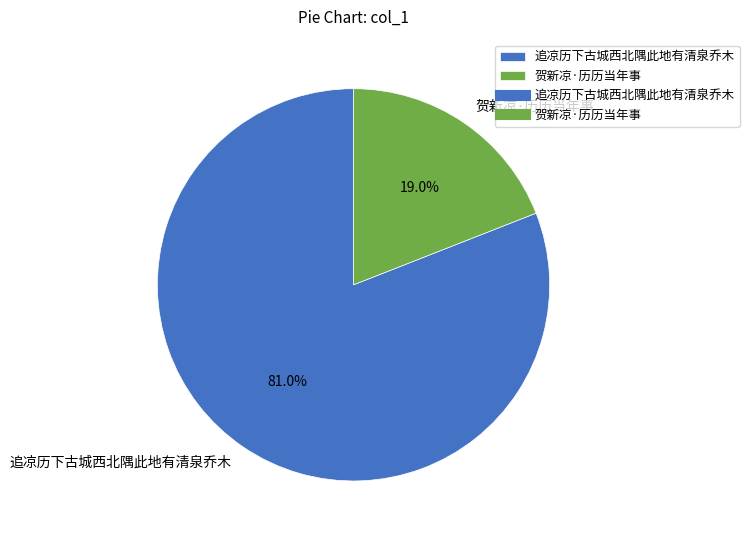

To the nearest percent, what is the difference between the largest and smallest slice percentages?

62%